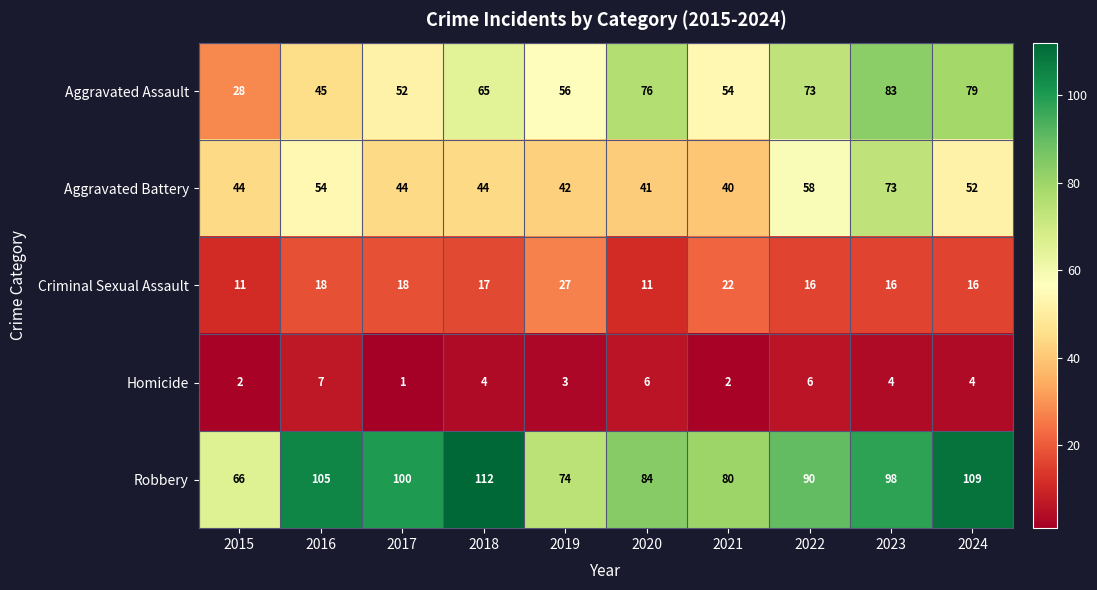

Rank the series at 2022 from lowest to highest value.

Homicide, Criminal Sexual Assault, Aggravated Battery, Aggravated Assault, Robbery